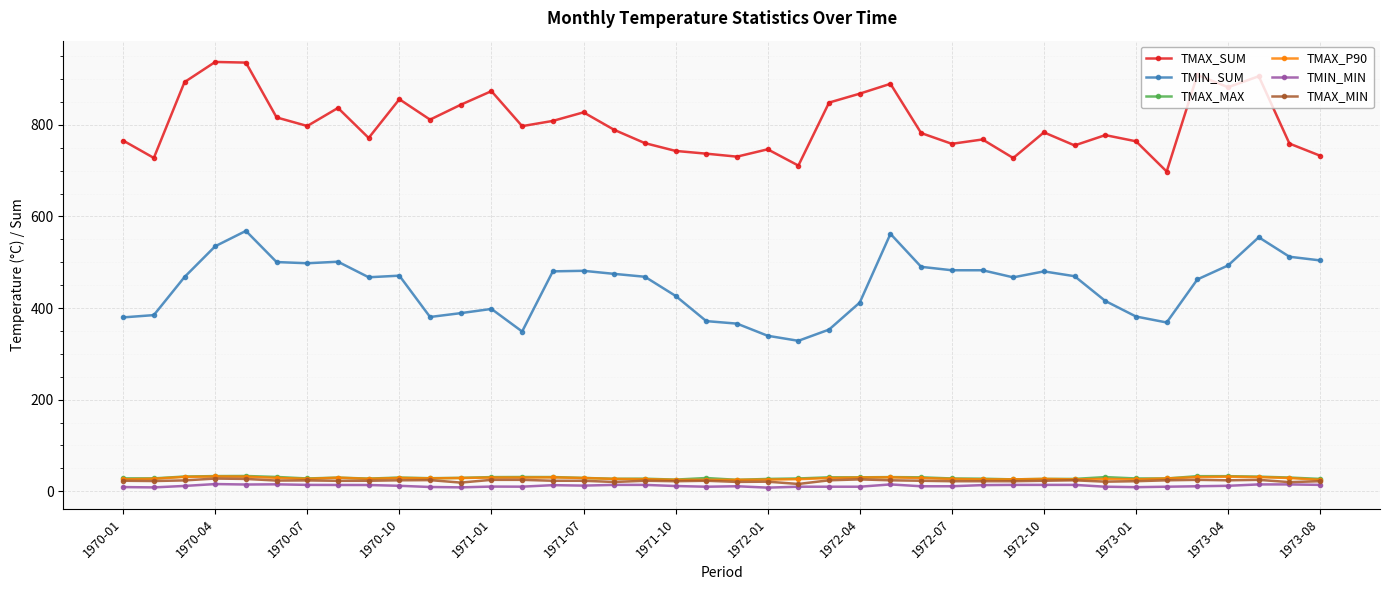

What is the value of the TMAX_MAX point at the 15th from the left?

31.1